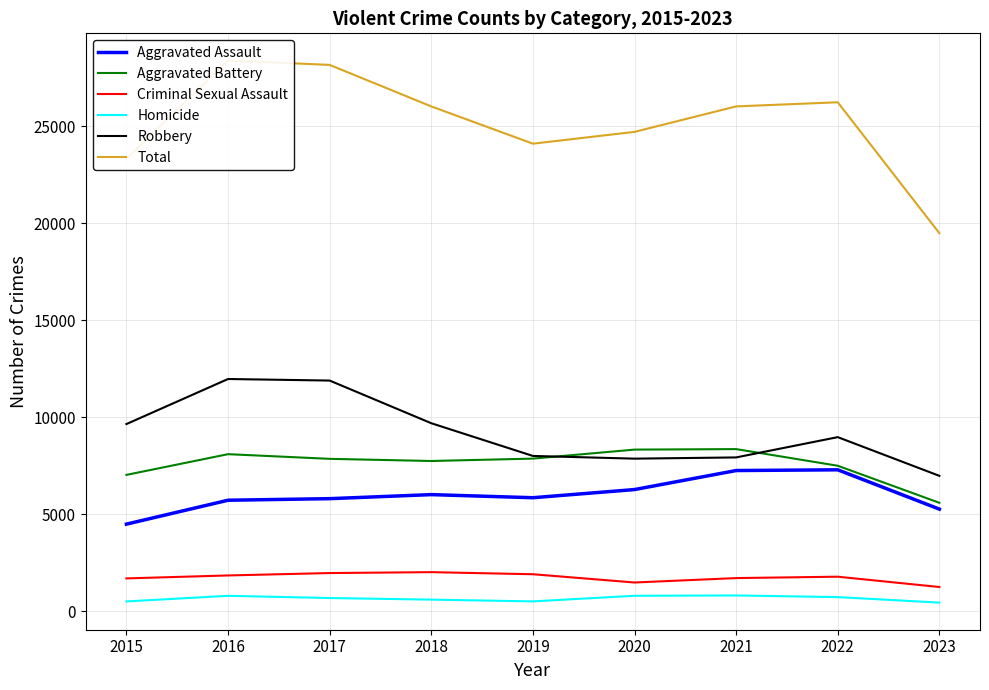

How many interior local valleys does the Homicide series have?

1